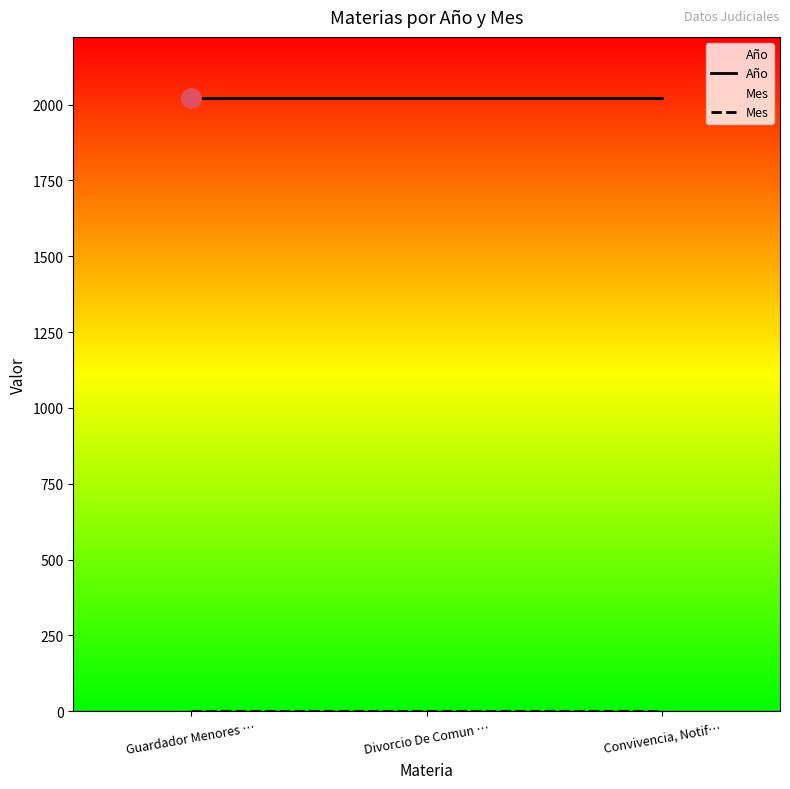

The Año series shows 3612 at Guardador Menores …. True or false?

False